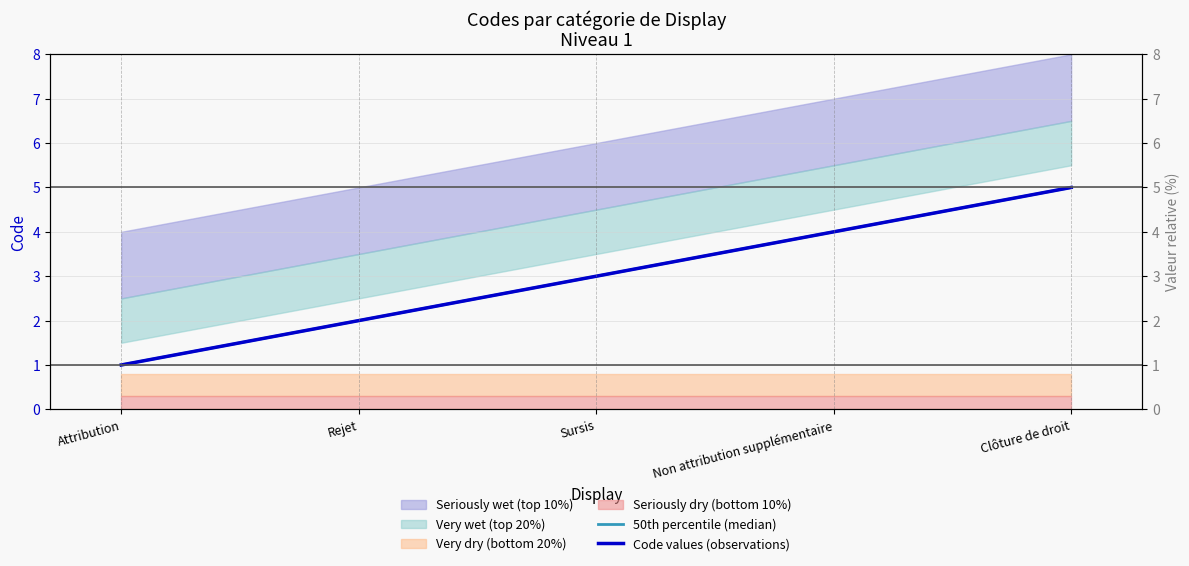

What is the highest value of the Code values (observations) series?

5